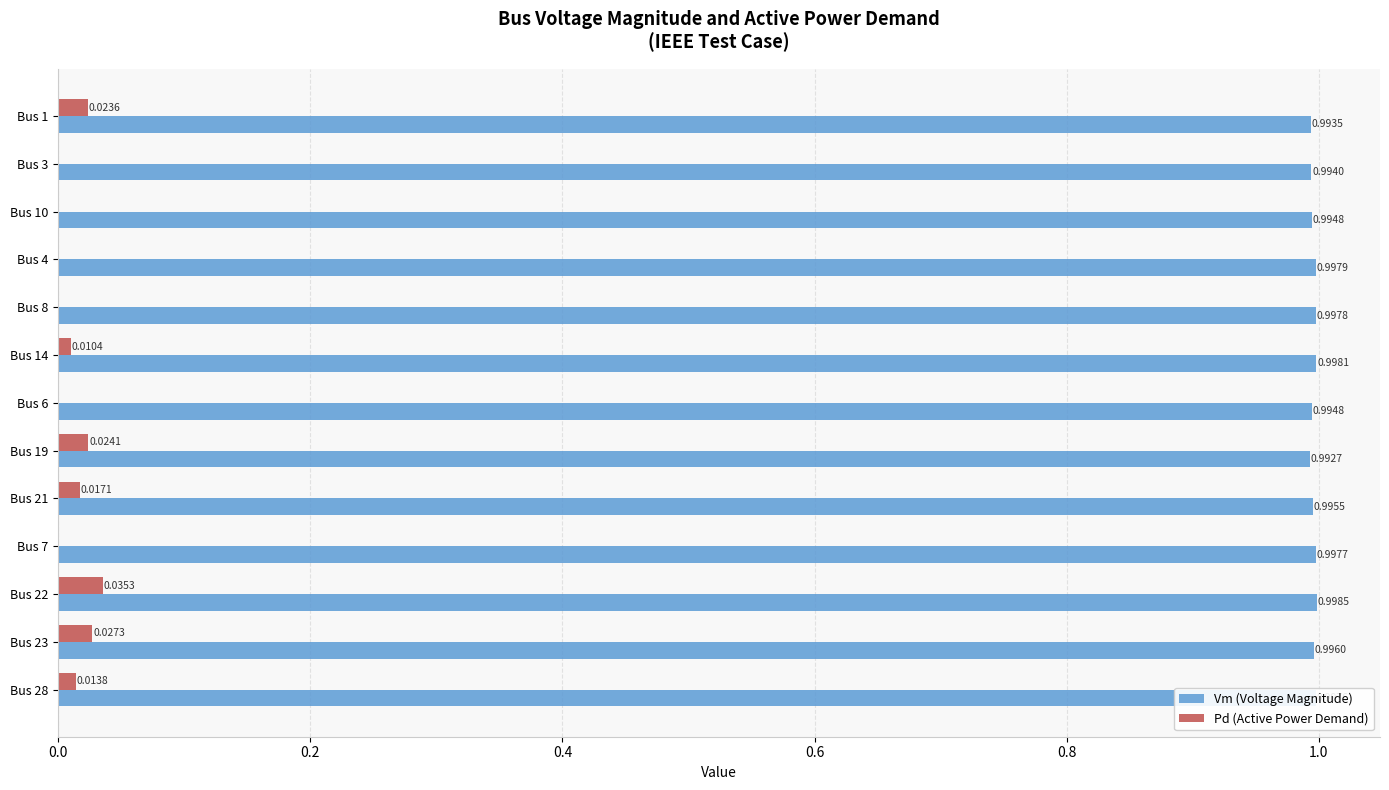

At which category is the sum across all series the highest?

Bus 22